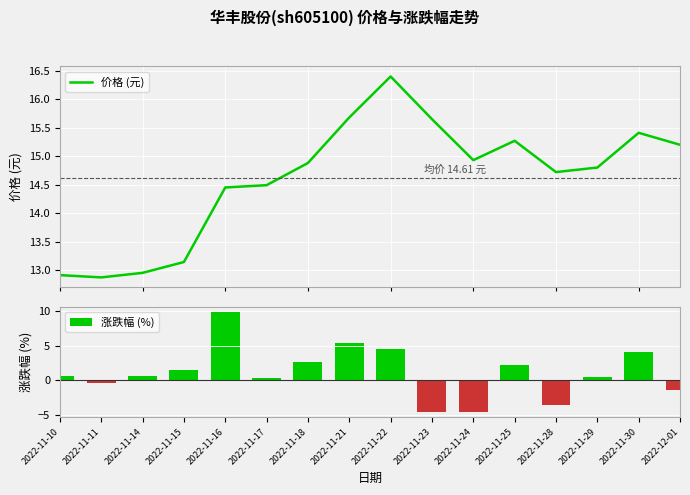

The value of 涨跌幅 (%) at 2022-11-25 is 2.3. True or false?

True